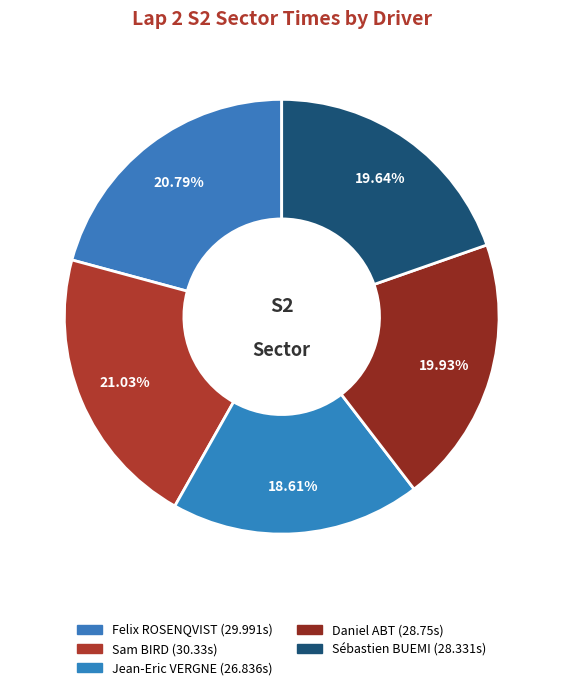

Which has a higher value, Sam BIRD or Jean-Eric VERGNE?

Sam BIRD